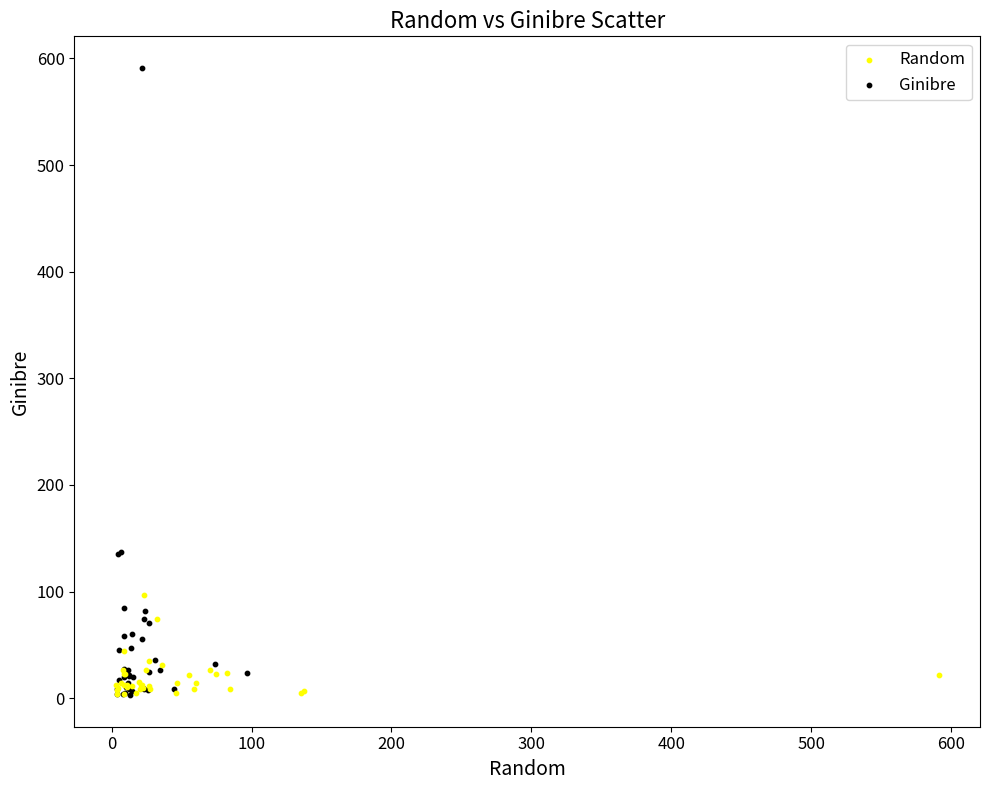

Which series has the largest Y range (max minus min)?

Ginibre